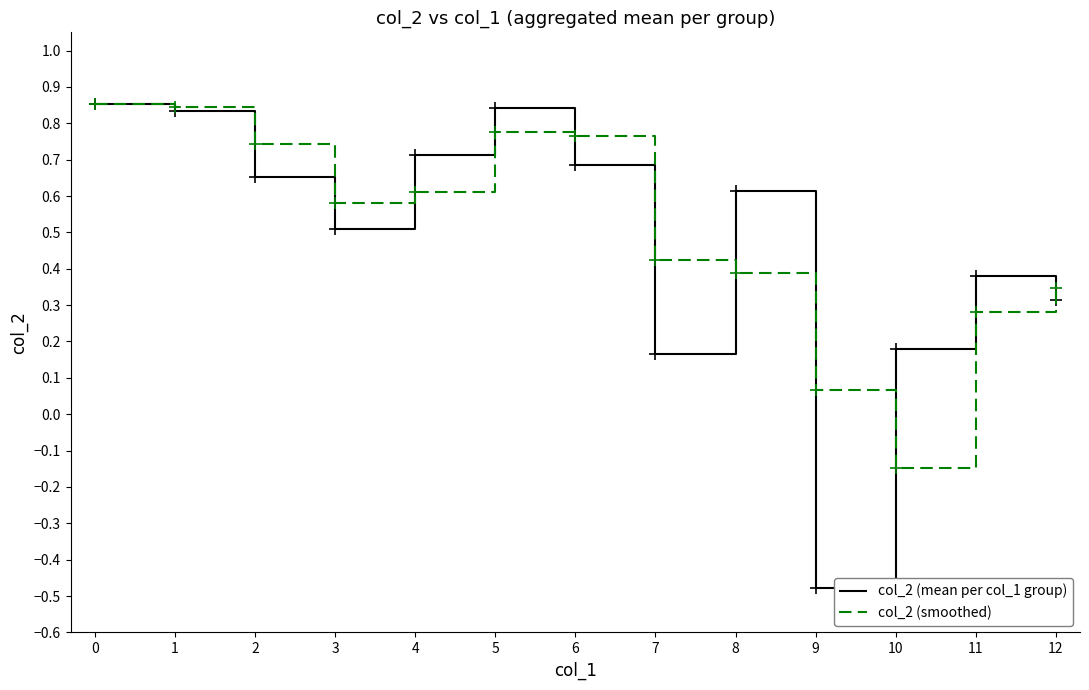

Is the value of col_2 (smoothed) at 8 greater than the value of col_2 (mean per col_1 group) at 10?

Yes